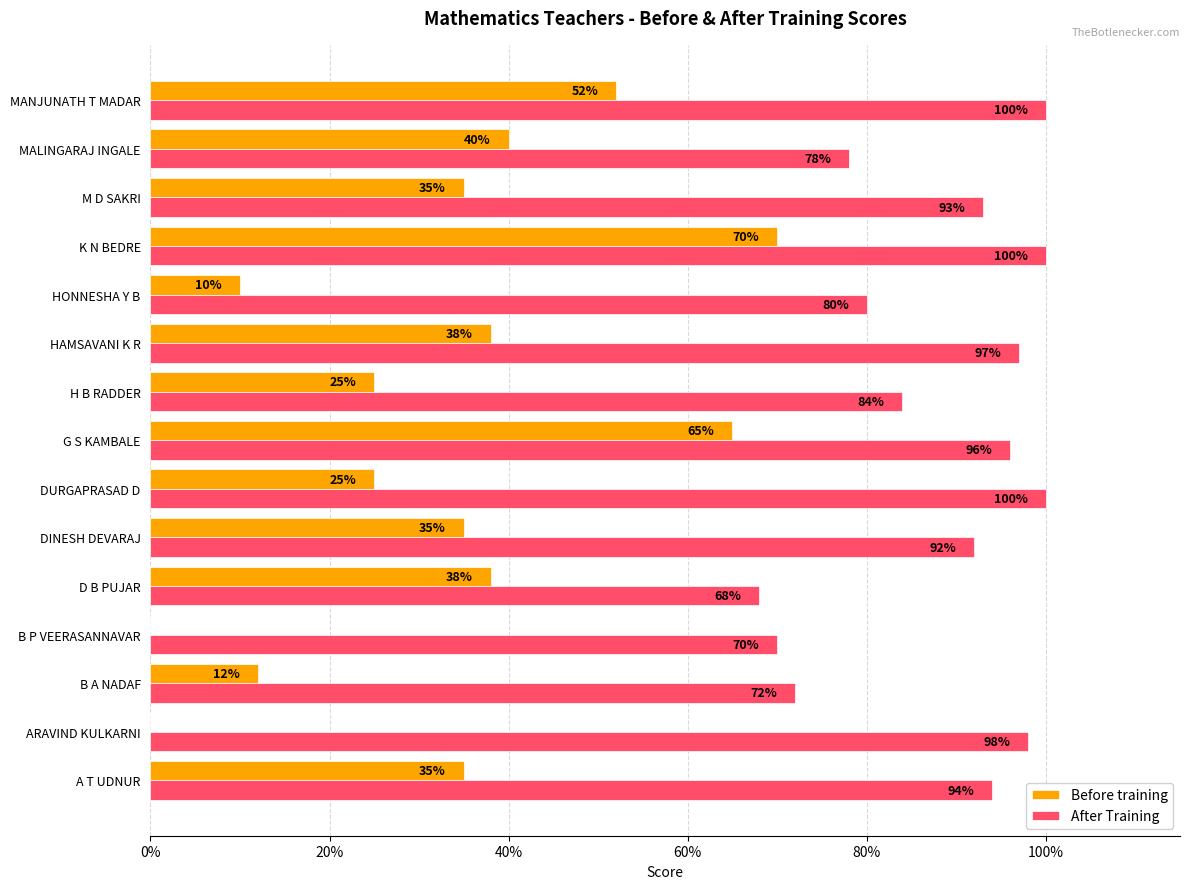

What is the sum of all After Training values?

1322